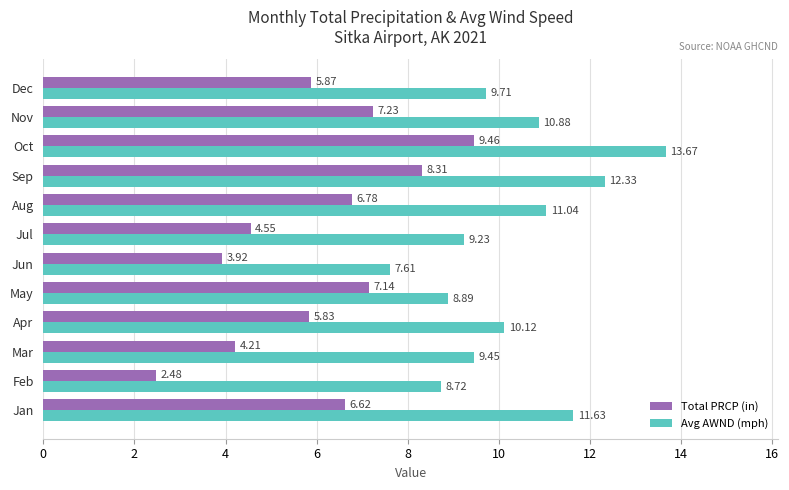

At which label is Total PRCP (in) closest to 5?

Jul